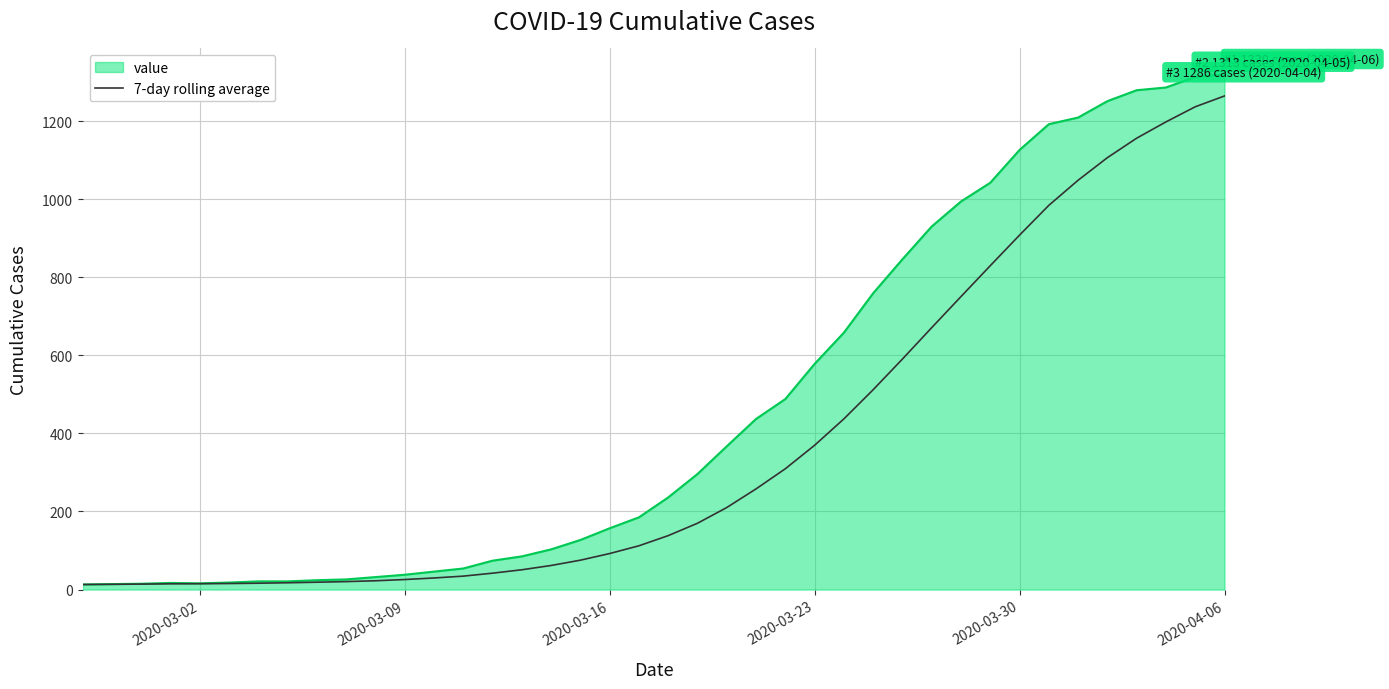

Which series has the largest total across all categories?

value